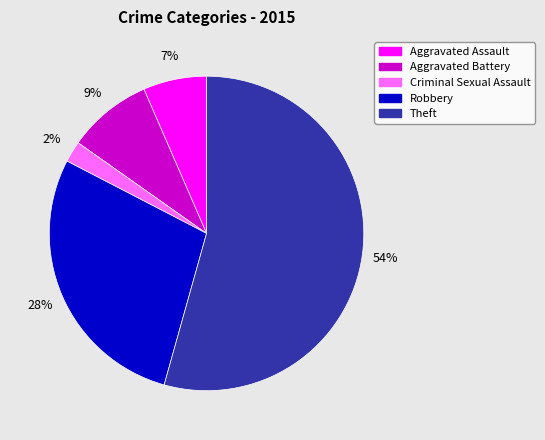

To the nearest percent, what is the average slice percentage?

20%